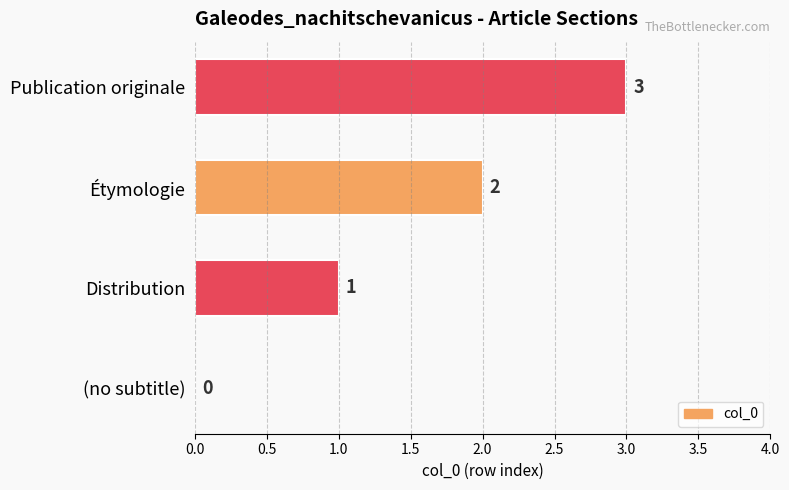

What is the change in value from (no subtitle) to Publication originale?

+3